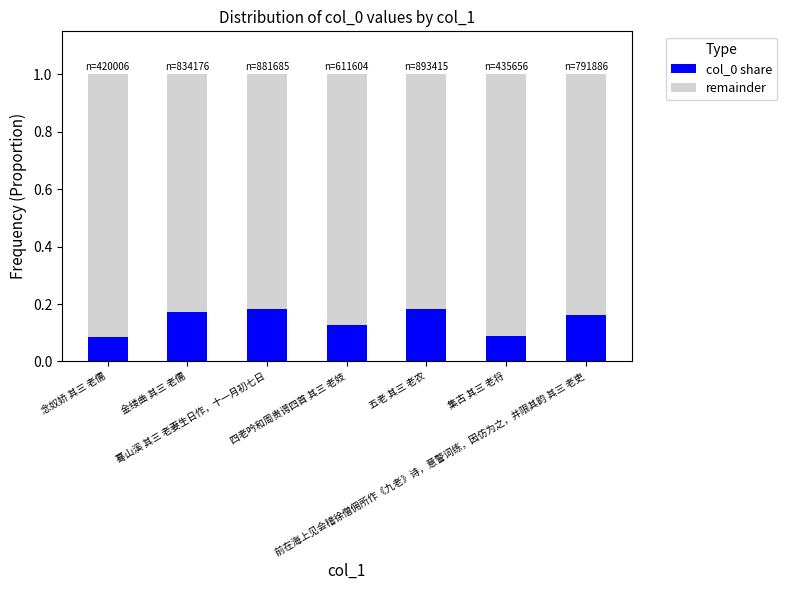

What are all the series names shown in the legend?

col_0 share, remainder